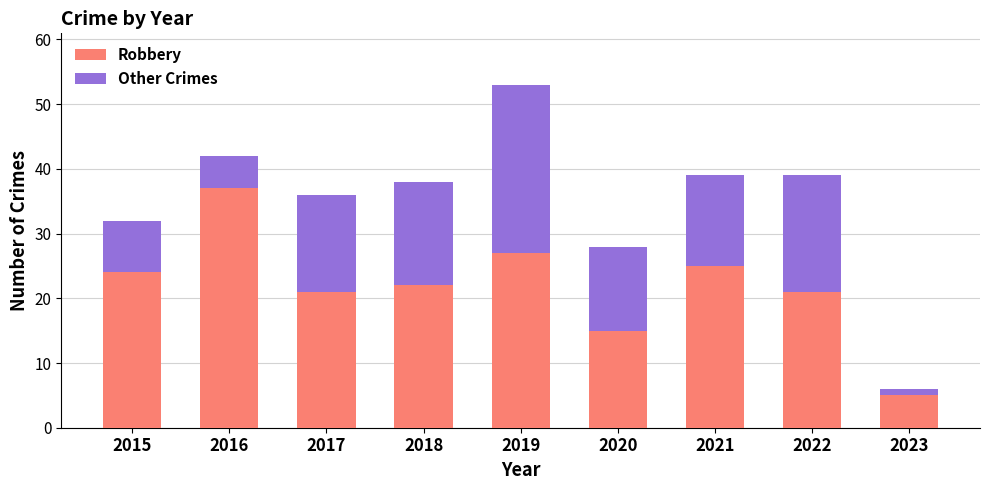

How many bars are there in total?

9